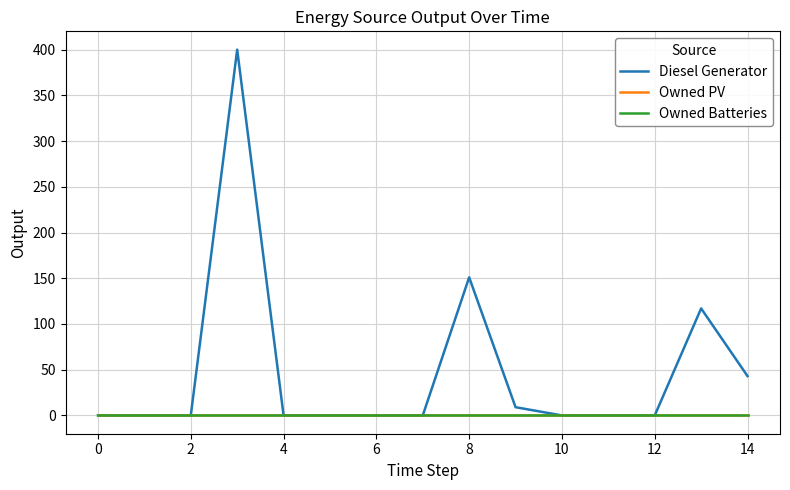

Which series has the largest range (max minus min)?

Diesel Generator